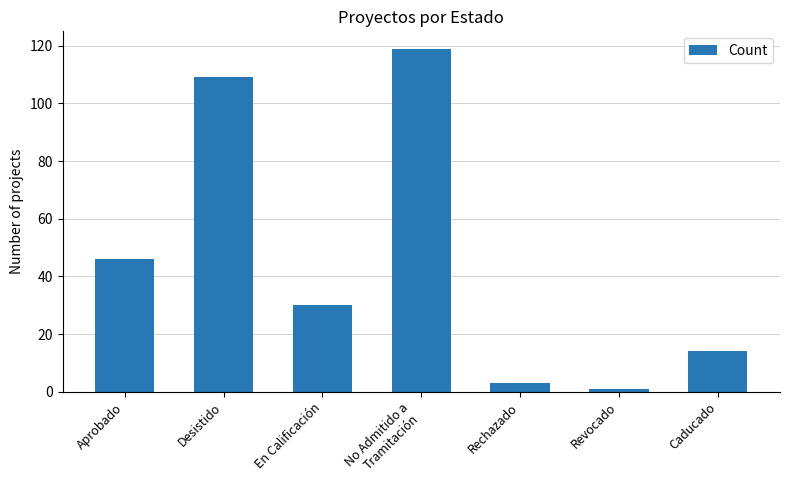

What is the sum of the values at Aprobado and En Calificación?

76